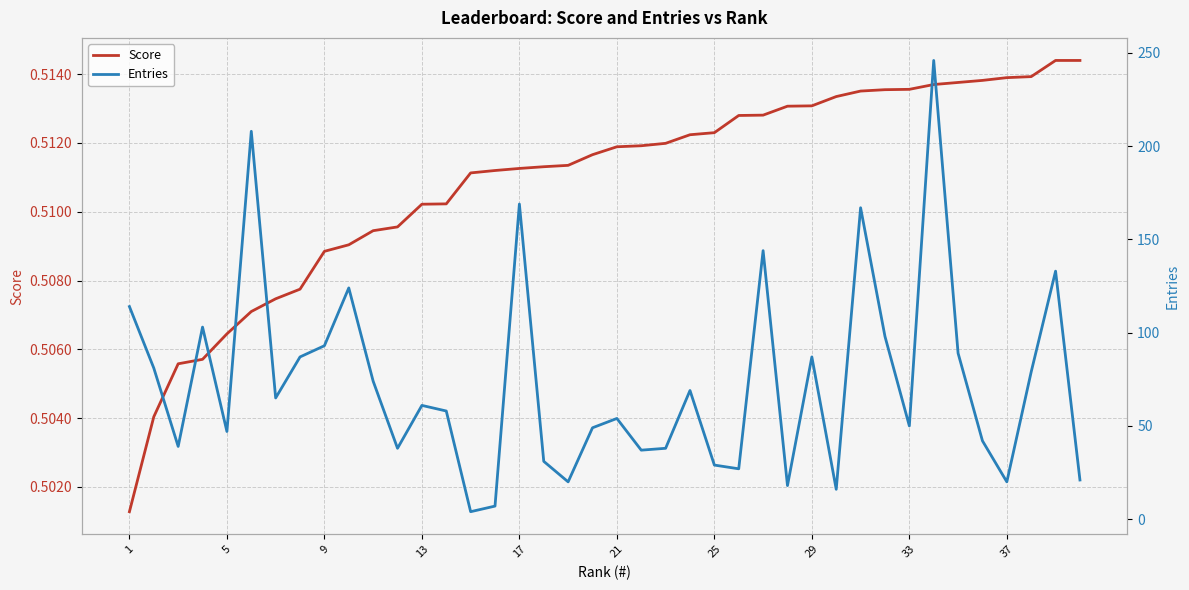

How many Score values are between 0 and 1?

40